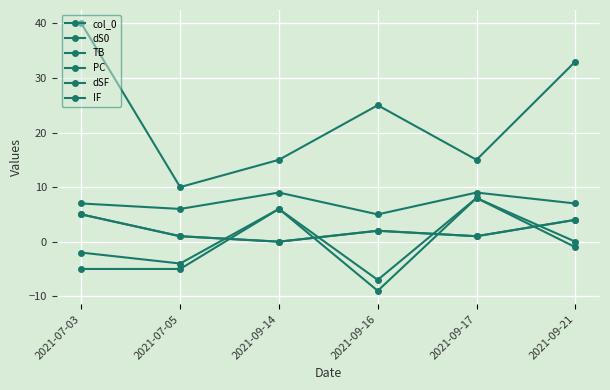

What is the label of the 5th point from the left?

2021-09-17